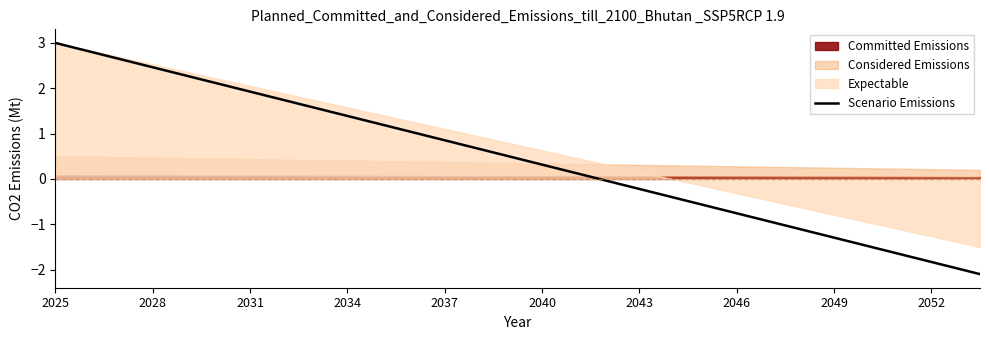

True or false: Scenario Emissions has a value of 0.3 at 2040.

True